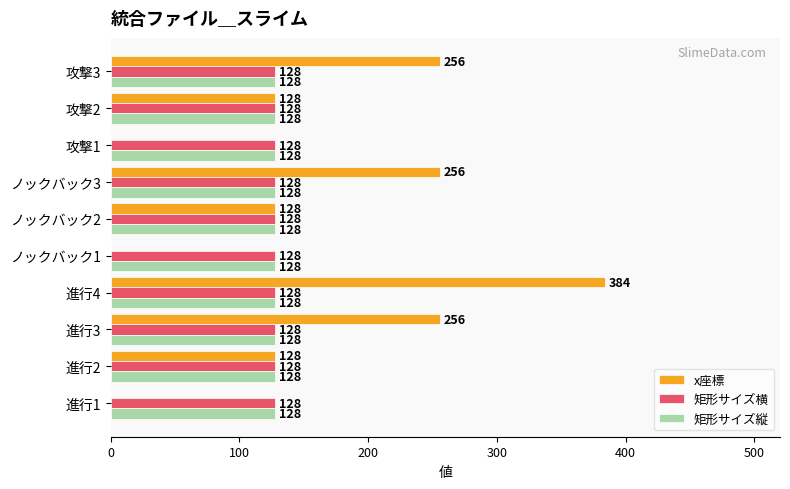

What is the sum of the x座標 values at 攻撃1 and 攻撃3?

256